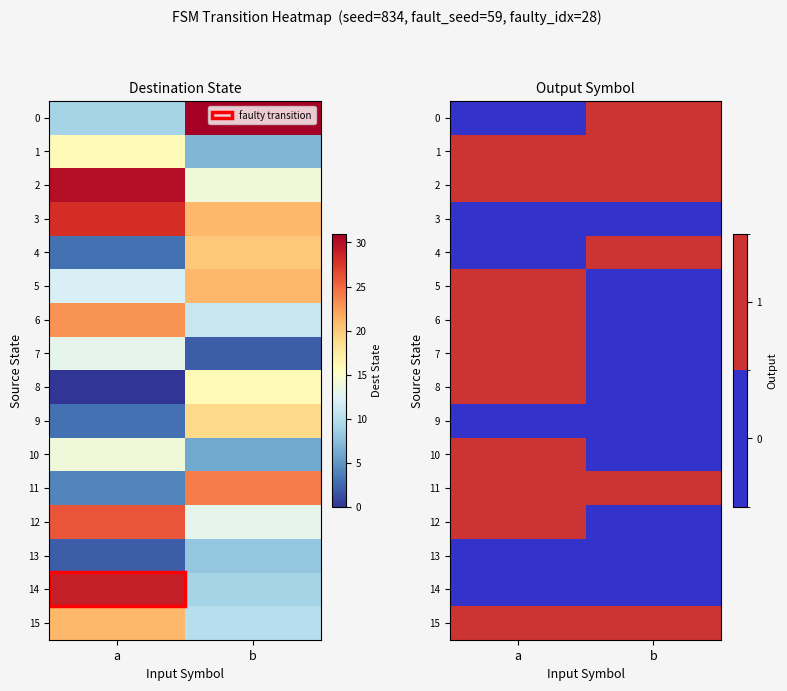

How many 6 values are between 0 and 1?

2